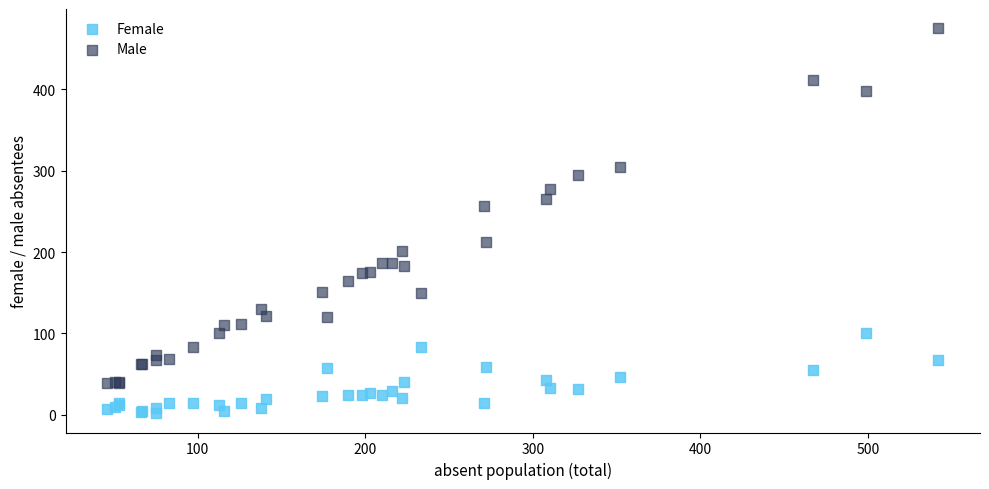

Across all series, what Y value is closest to 238?

257